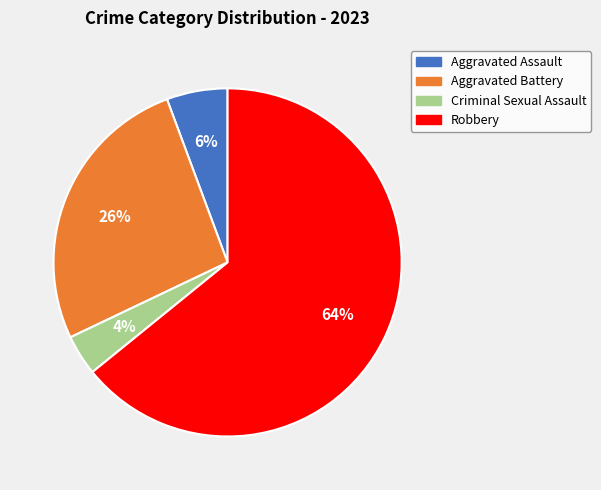

Is the sum of Aggravated Assault and Aggravated Battery greater than half?

No